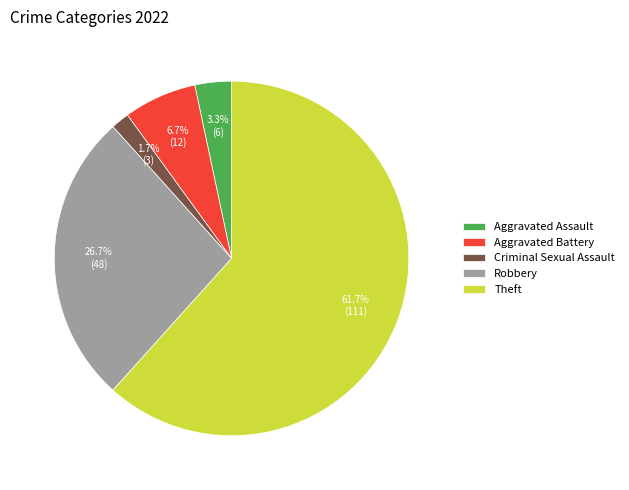

Rank the categories by value from highest to lowest.

Theft, Robbery, Aggravated Battery, Aggravated Assault, Criminal Sexual Assault